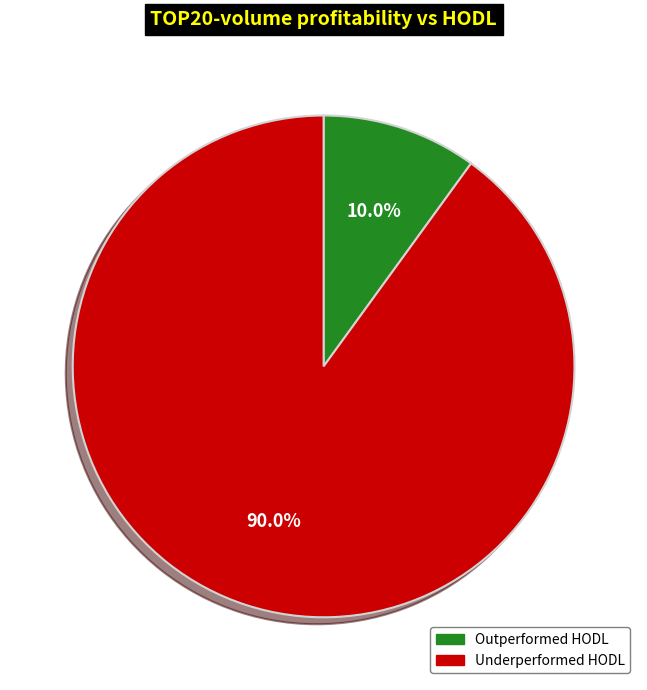

Is there any slice that represents more than half of the pie?

Yes